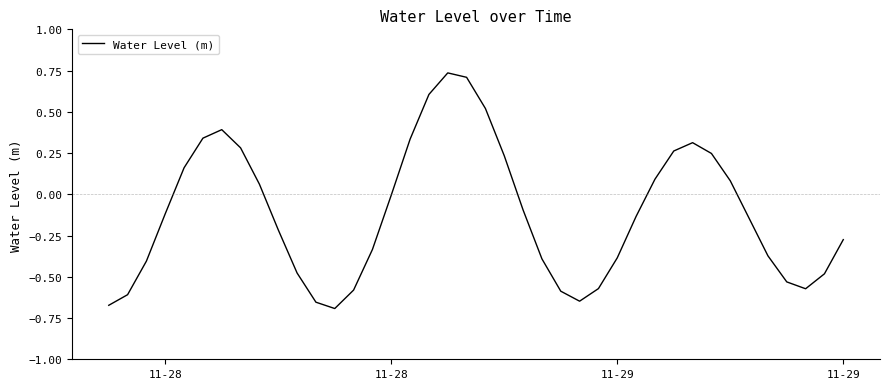

What is the difference between the maximum and minimum values?

1.4